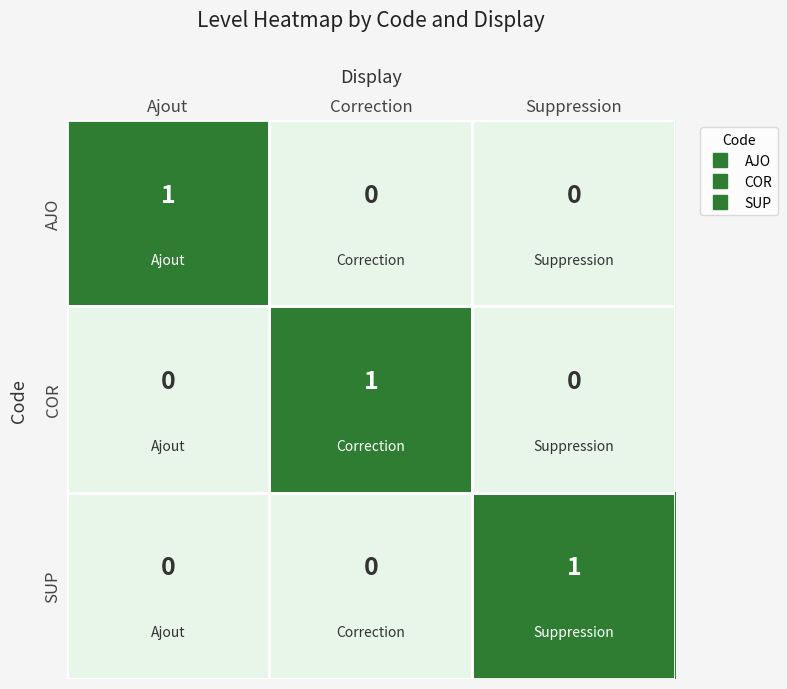

What is the greatest value displayed?

1